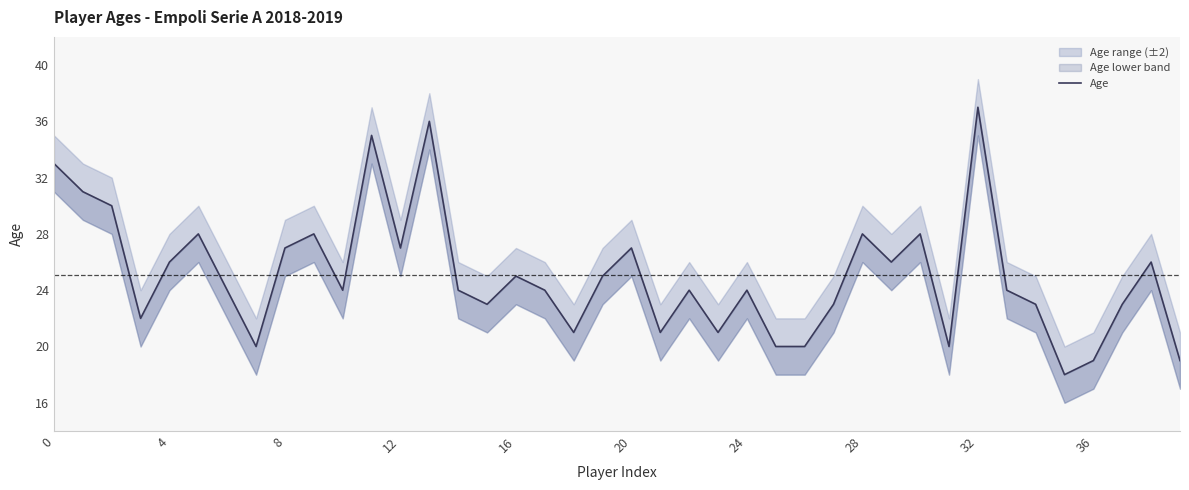

What value does the data have at 4, to the nearest 10?

30